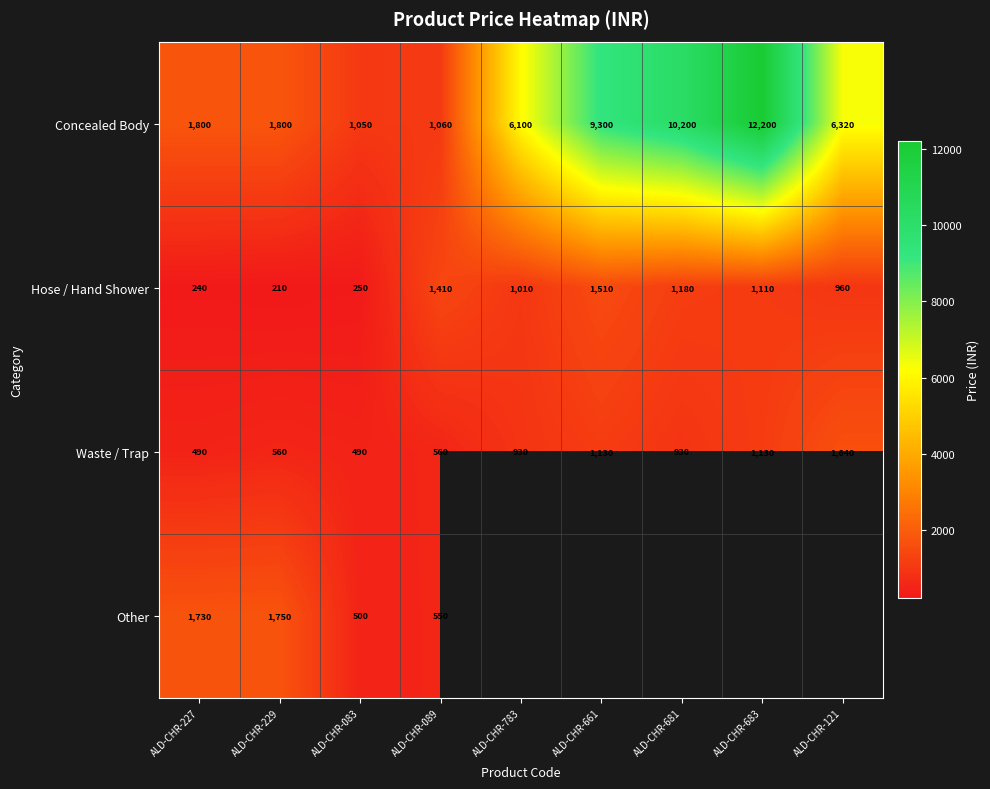

The Concealed Body series shows 1060 at ALD-CHR-089. True or false?

True